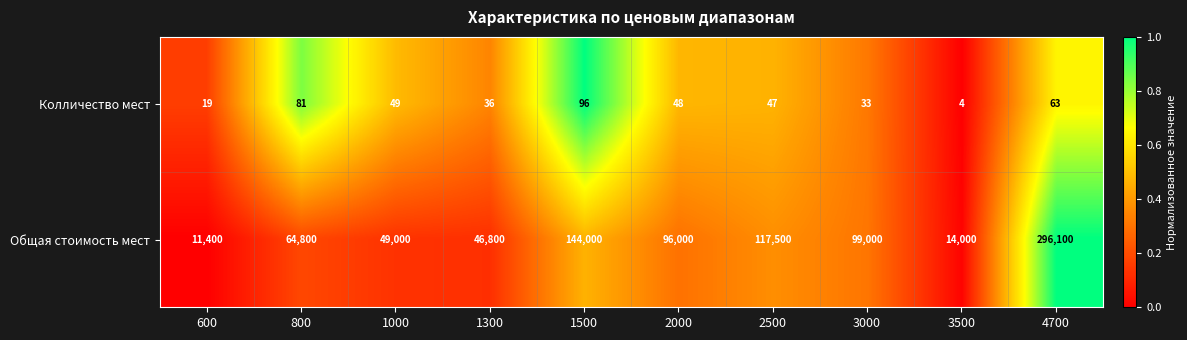

Reading left to right, extract all data points from this chart.

Колличество мест: 19	81	49	36	96	48	47	33	4	63
Общая стоимость мест: 11400	64800	49000	46800	144000	96000	117500	99000	14000	296100